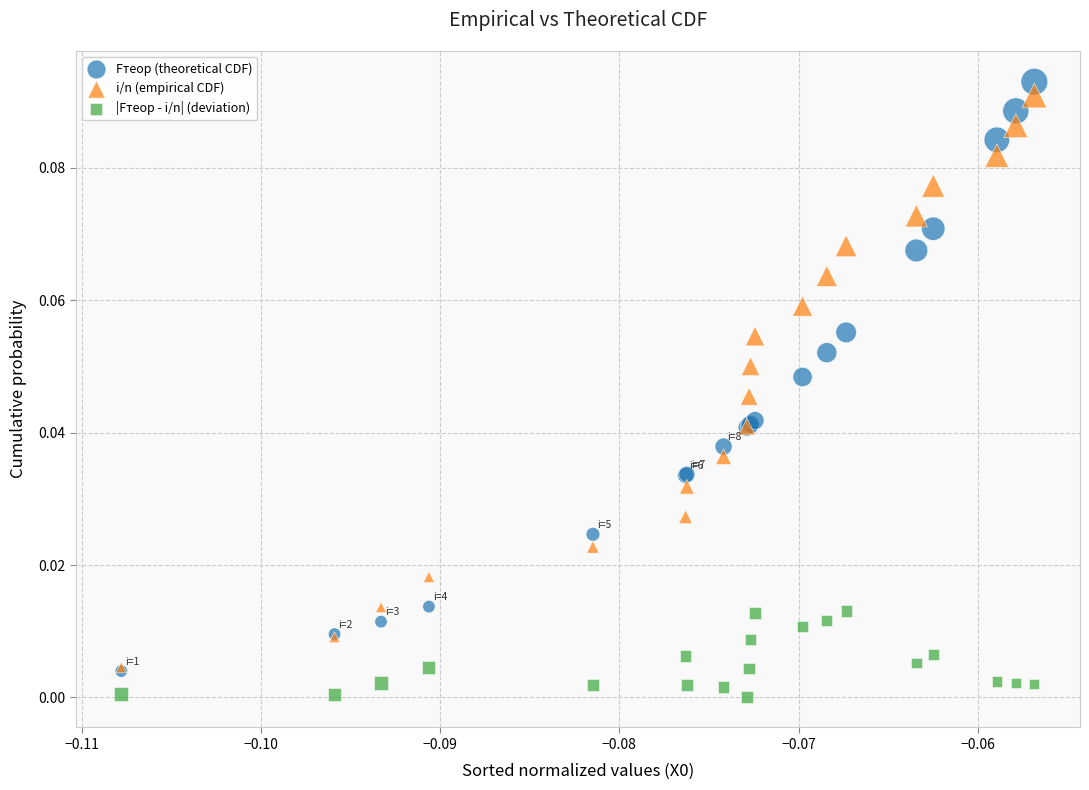

Which series contains the highest Y value?

Fтеор (theoretical CDF)